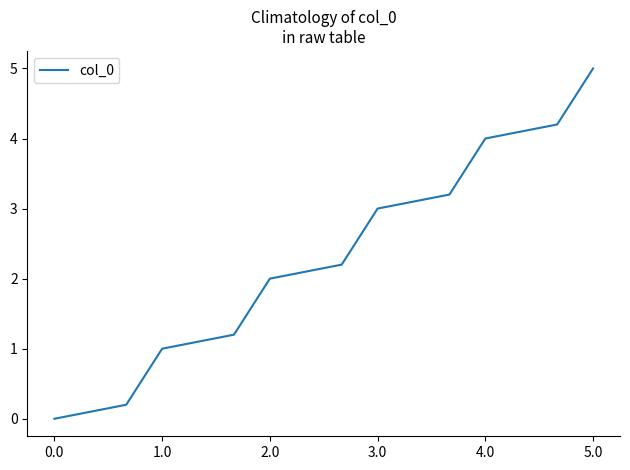

What is the greatest value displayed?

5.0